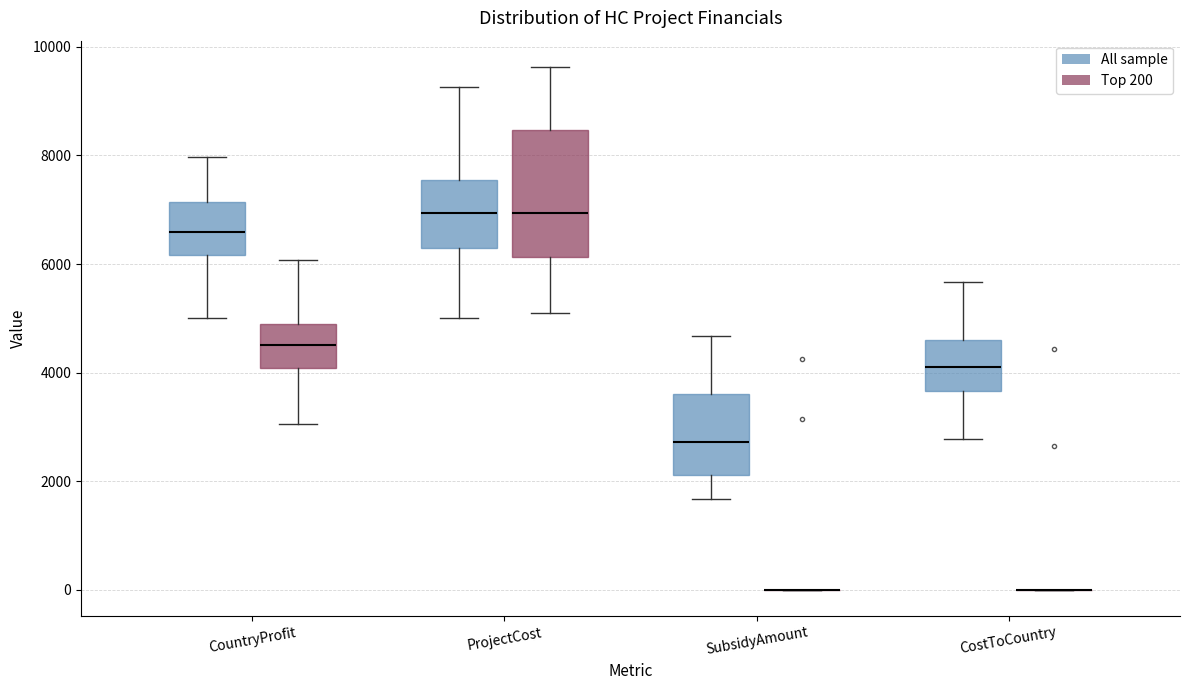

Reading left to right, read every box against the y-axis: the position of its median line, the range the box covers, and the ends of its whiskers. The values are not printed on the chart, so give them approximately, as read against the axis.

CountryProfit (All sample): median 6600, box 6200 to 7200, whiskers 5000 to 8000
CountryProfit (Top 200): median 4600, box 4000 to 4800, whiskers 3000 to 6000
ProjectCost (All sample): median 7000, box 6200 to 7600, whiskers 5000 to 9200
ProjectCost (Top 200): median 7000, box 6200 to 8400, whiskers 5000 to 9600
SubsidyAmount (All sample): median 2800, box 2200 to 3600, whiskers 1600 to 4600
SubsidyAmount (Top 200): box collapsed to a line at 0, whiskers 0 to 0
CostToCountry (All sample): median 4000, box 3600 to 4600, whiskers 2800 to 5600
CostToCountry (Top 200): box collapsed to a line at 0, whiskers 0 to 0